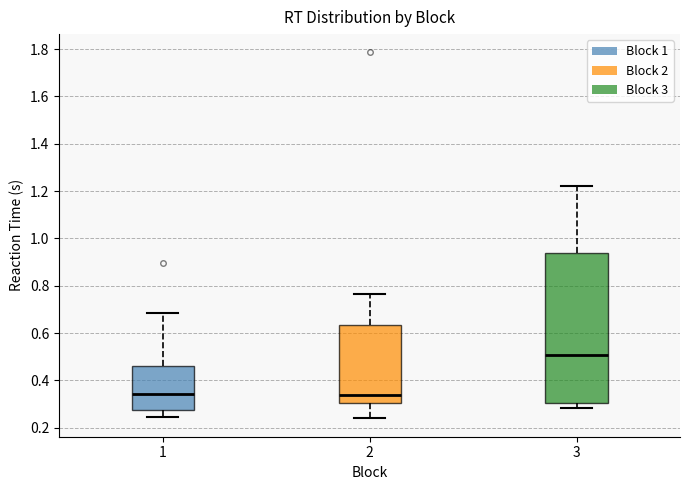

Where is the lower edge of the box at x = 3 on the y-axis? The values are not printed on the chart, so give them approximately, as read against the axis.

0.30